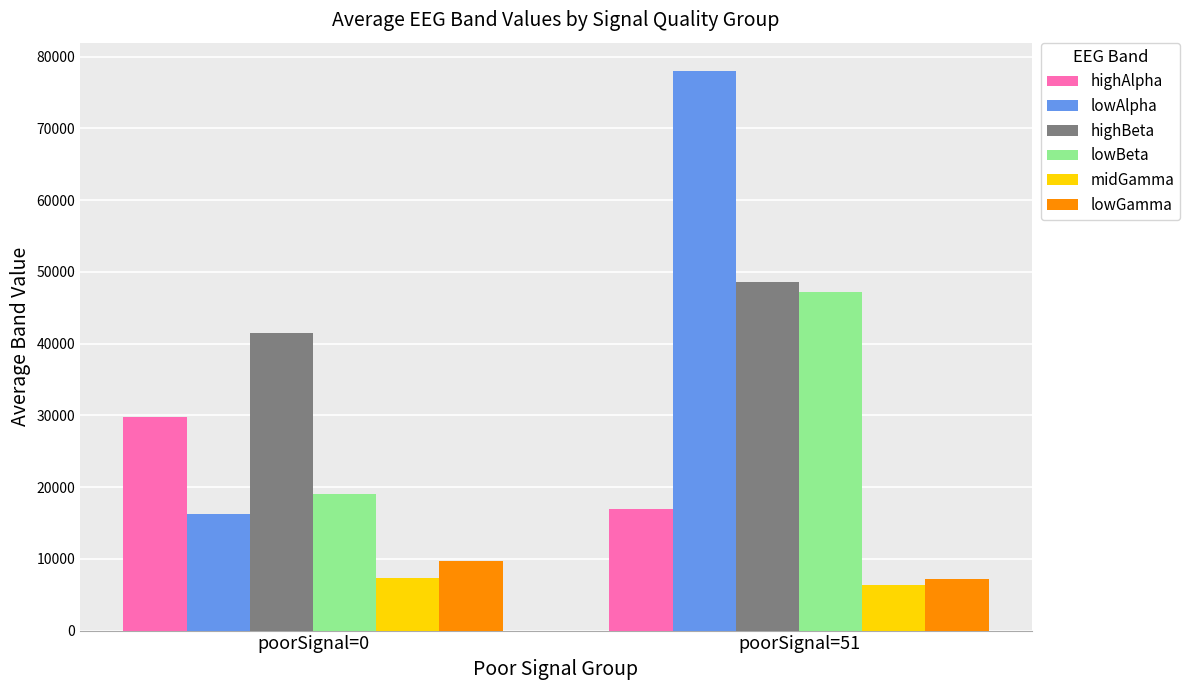

What is the average value of the midGamma series?

6849